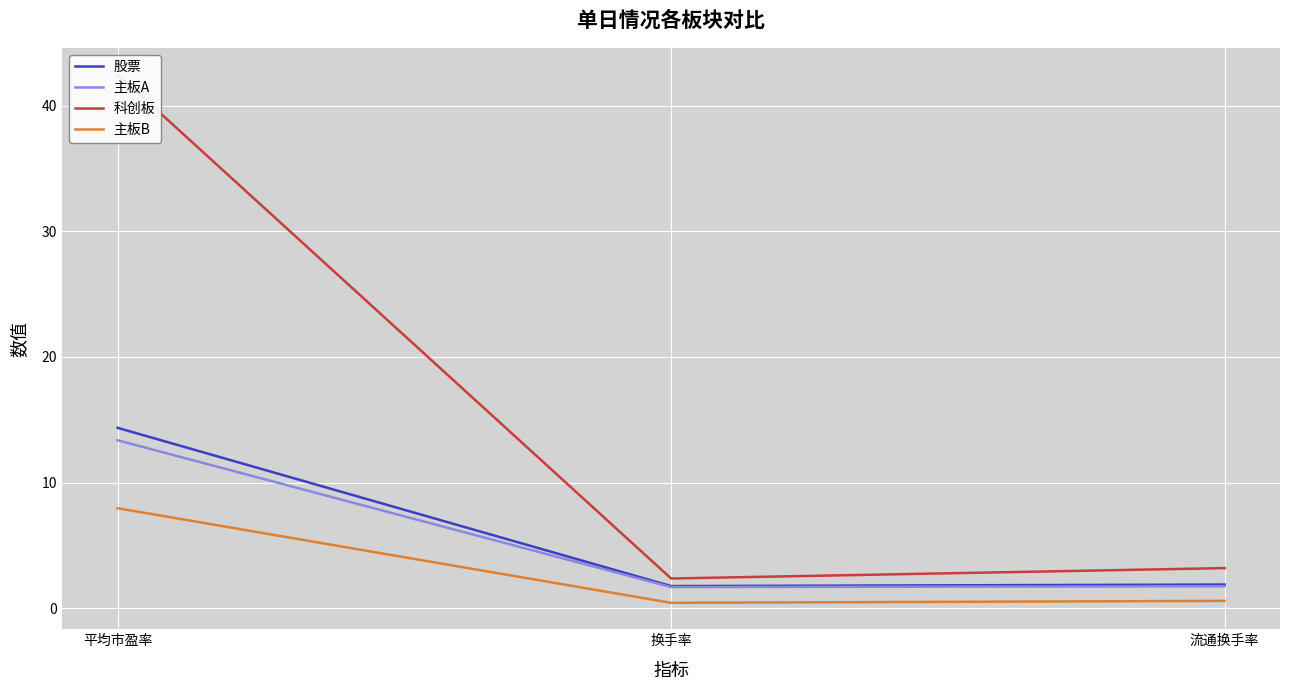

What is the minimum value for 股票?

1.8